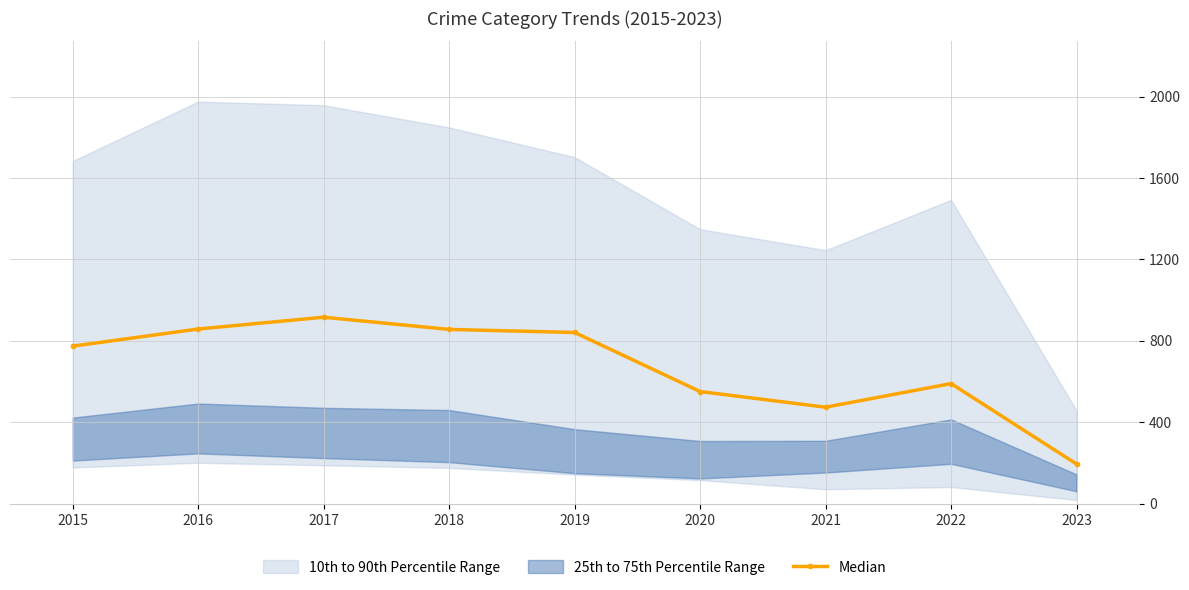

Read the value at 2023.

195